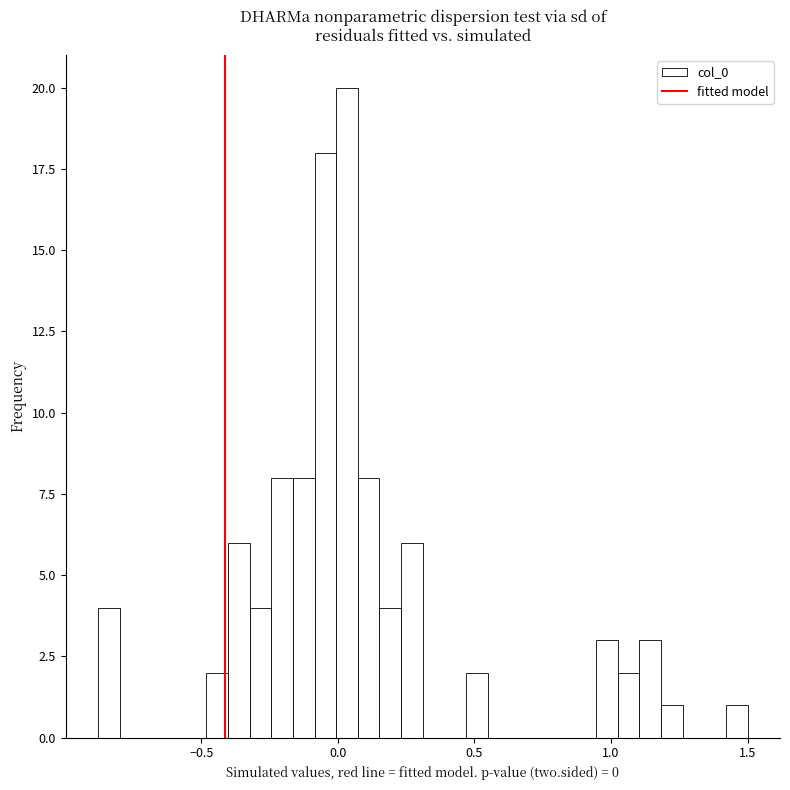

Read against the x-axis, roughly where is the centre of the tallest bar?

0.05